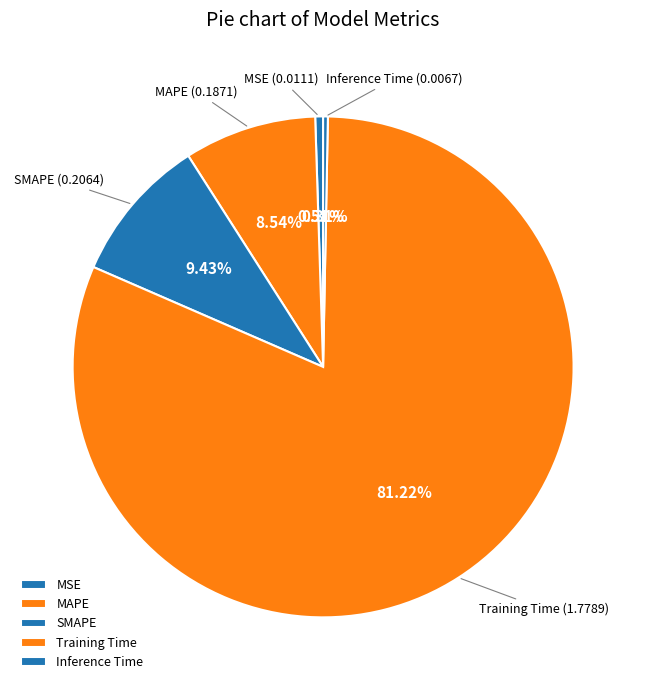

True or false: Inference Time accounts for 0% of the total.

True